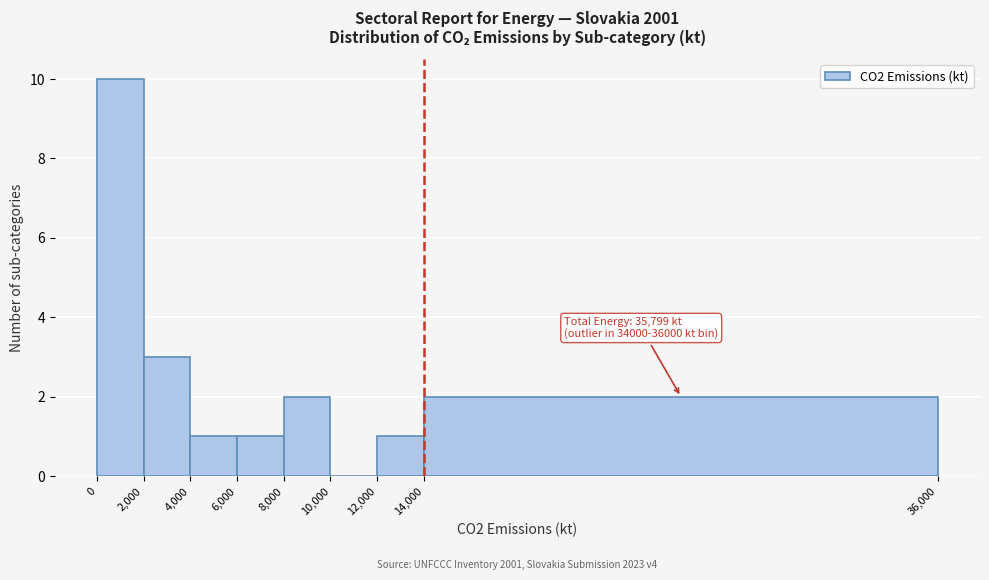

Which range on the x-axis has the tallest bar?

0 to 2,000